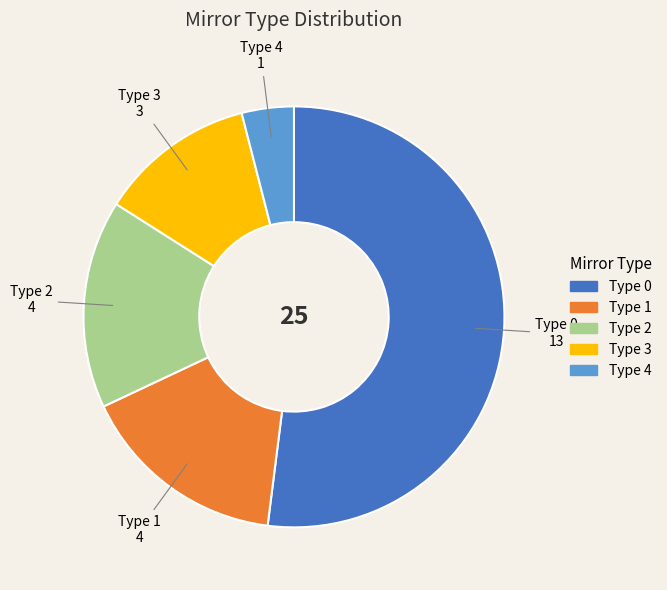

Is there a majority slice in this chart?

Yes